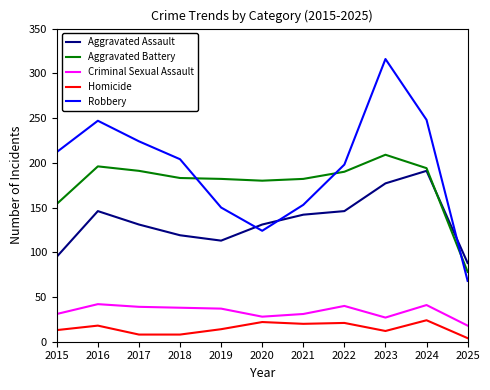

At how many categories does at least one series exceed 131?

10